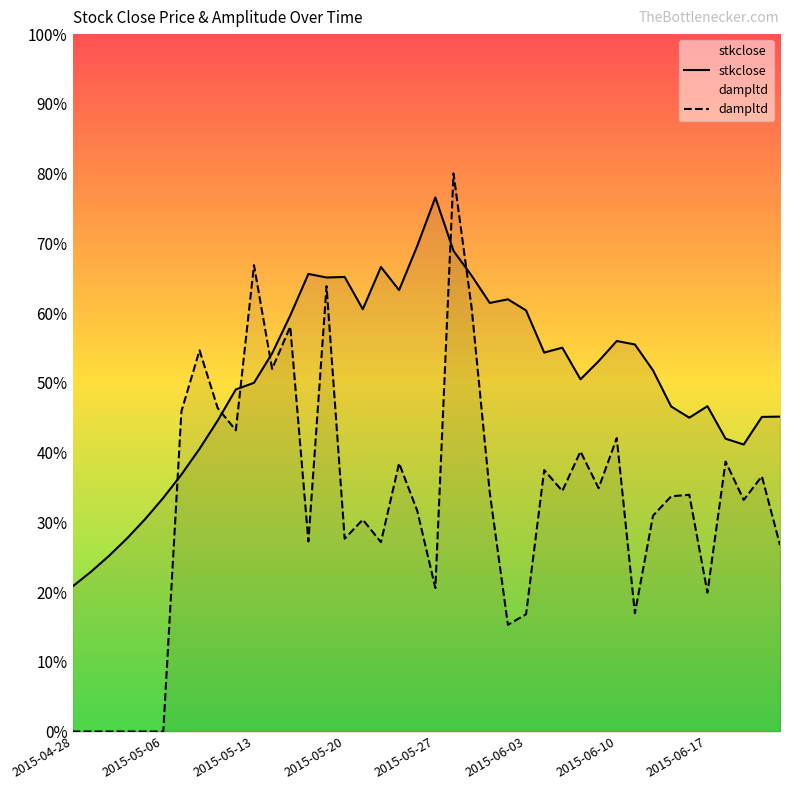

Is the value of dampltd at 24 greater than the value of stkclose at 8?

No